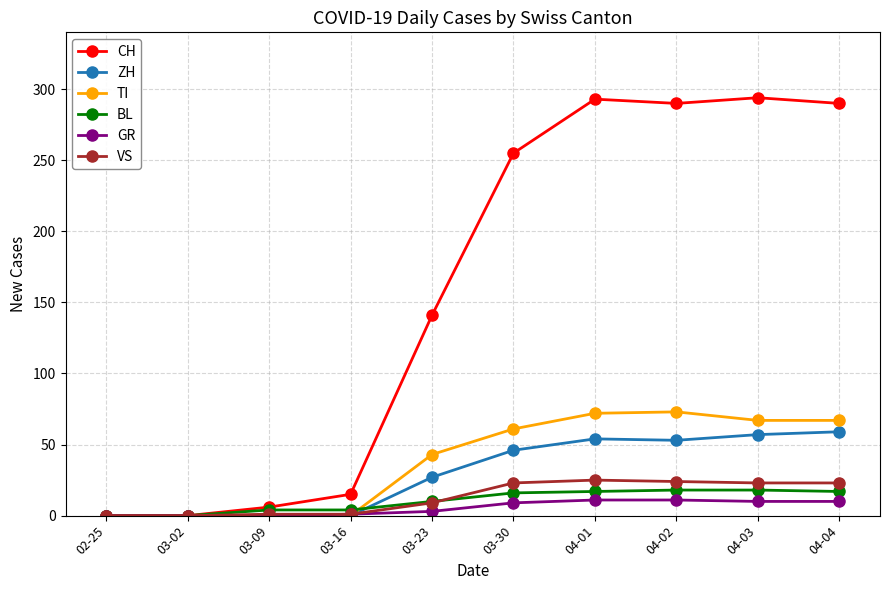

Is it true that GR equals 0 at 02-25?

True